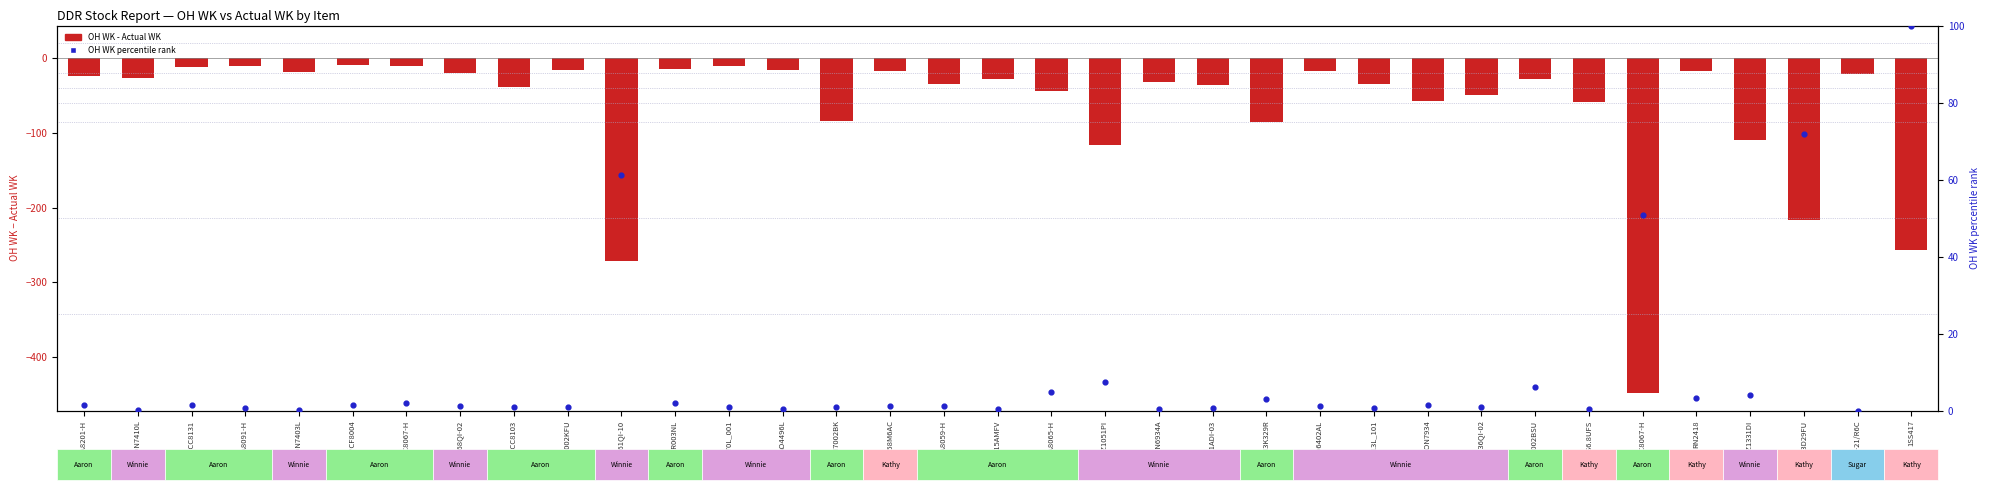

Which series reaches the maximum Y coordinate?

OH WK percentile rank